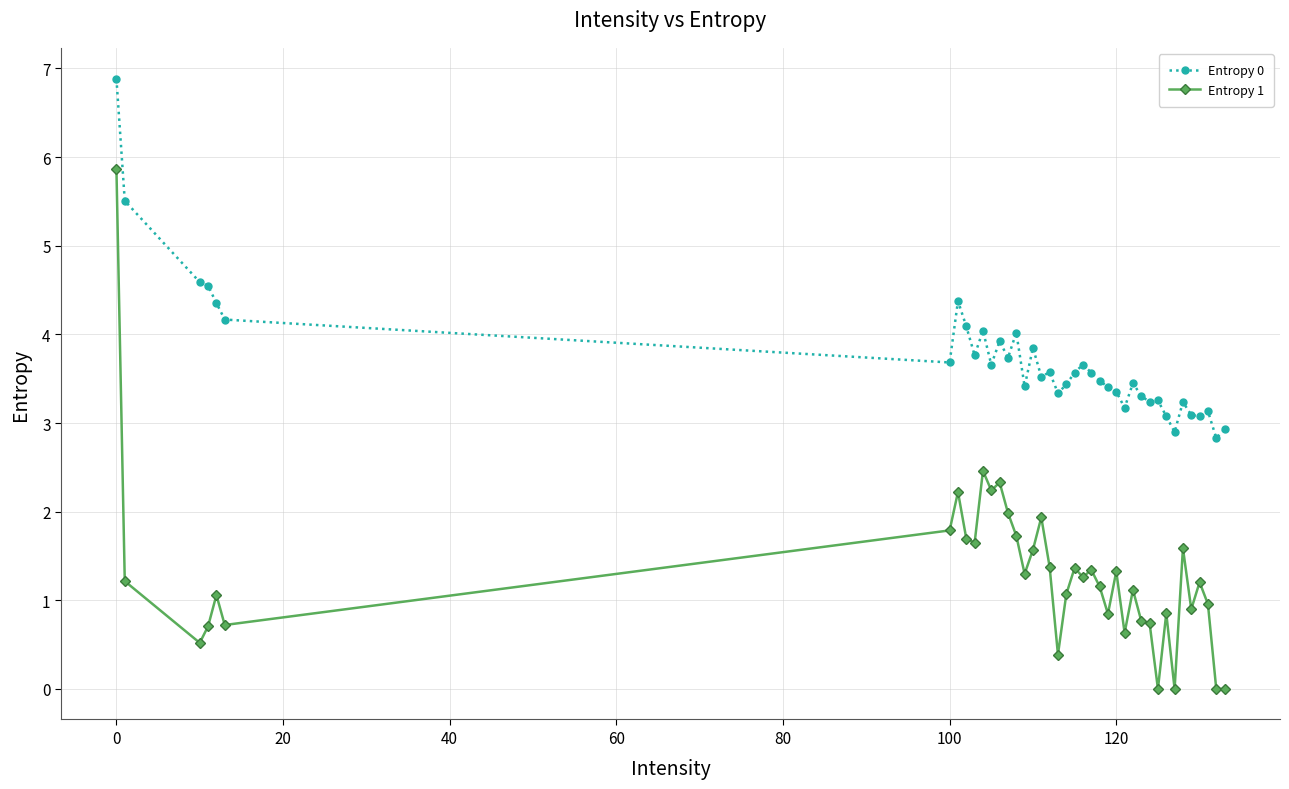

Which series has the largest total across all categories?

Entropy 0